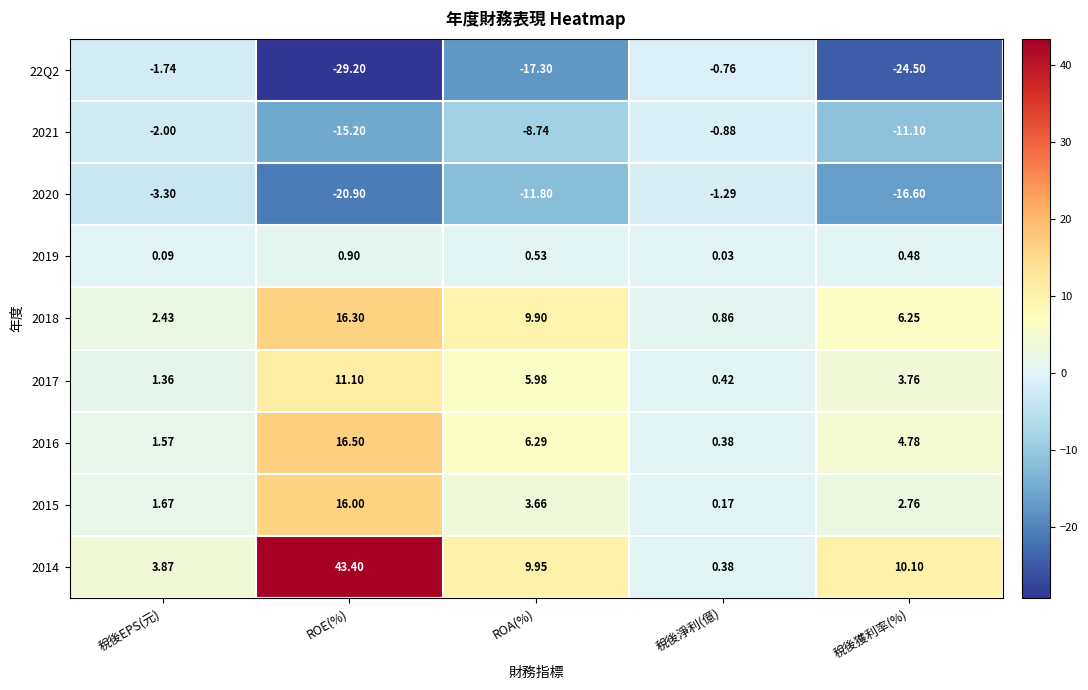

At which category is the sum across all series the highest?

ROE(%)